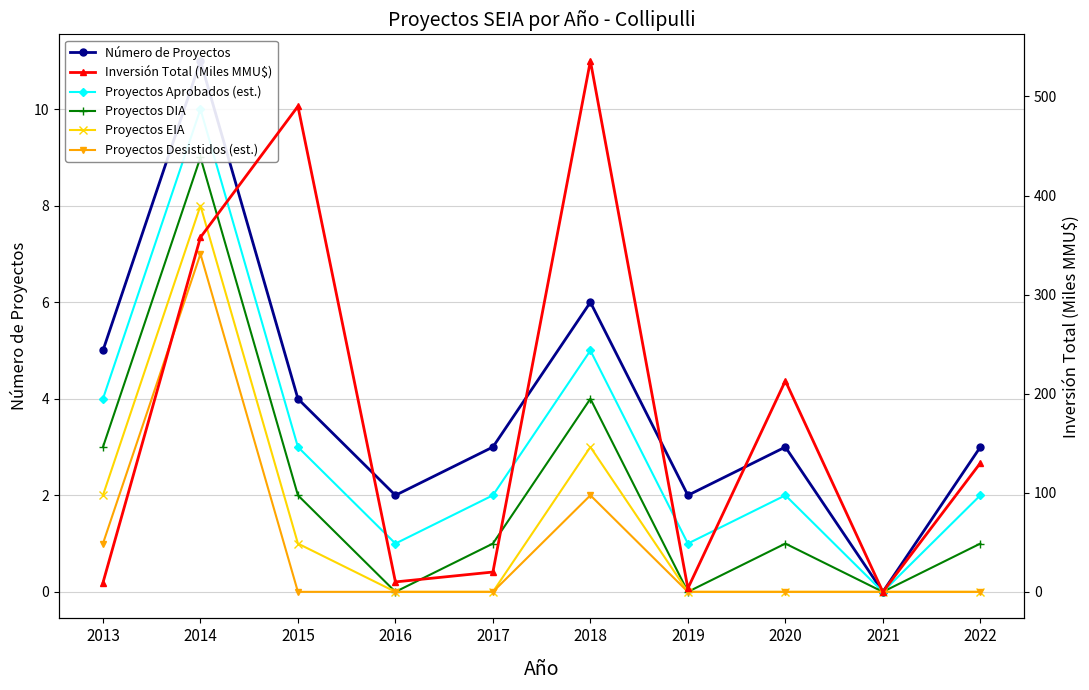

True or false: Proyectos DIA has a value of 4.6 at 2013.

False